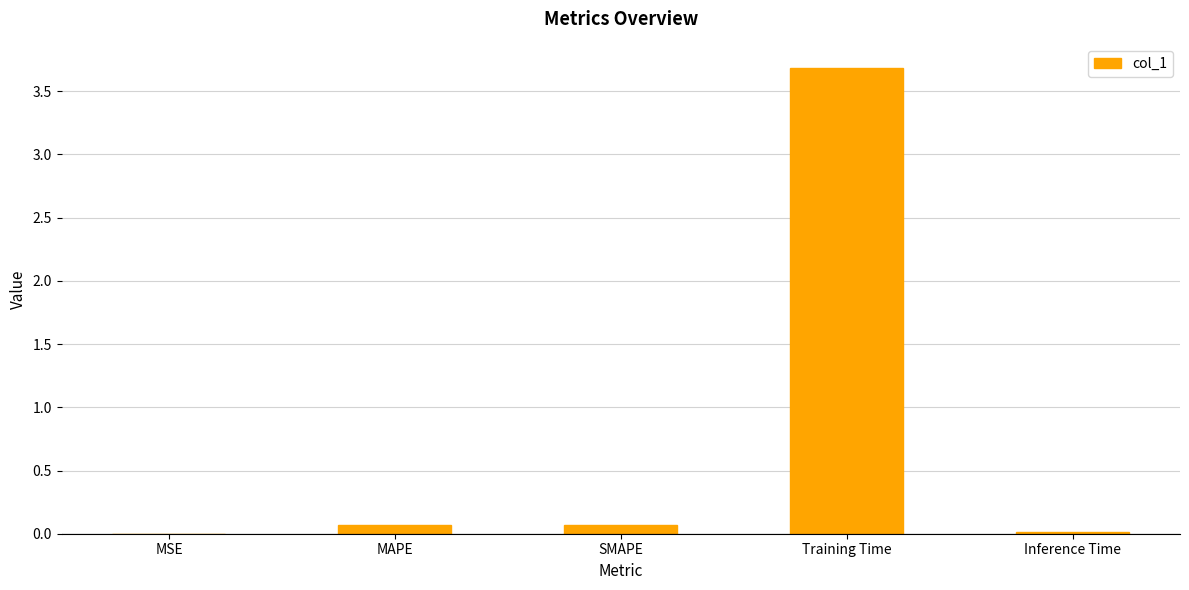

Is it true that the value at MAPE is 0.1?

True